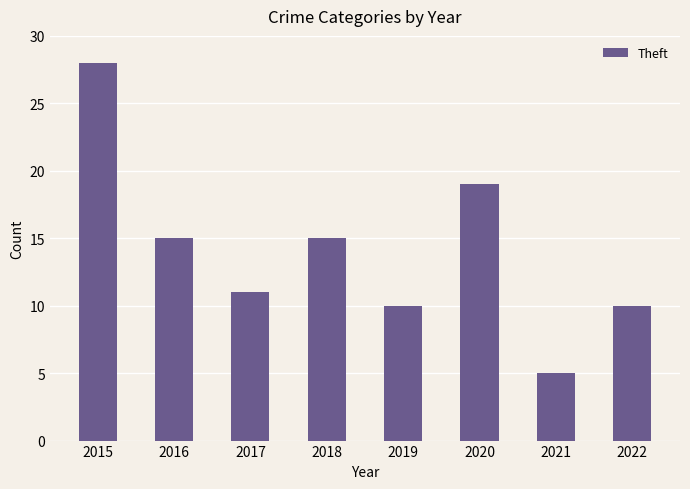

What is the greatest value displayed?

28